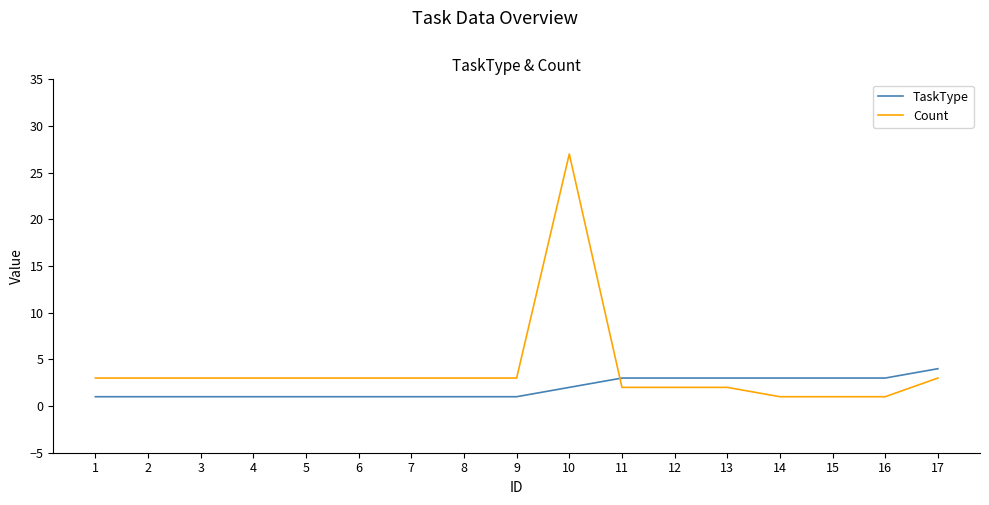

How many lines are shown in the chart?

2